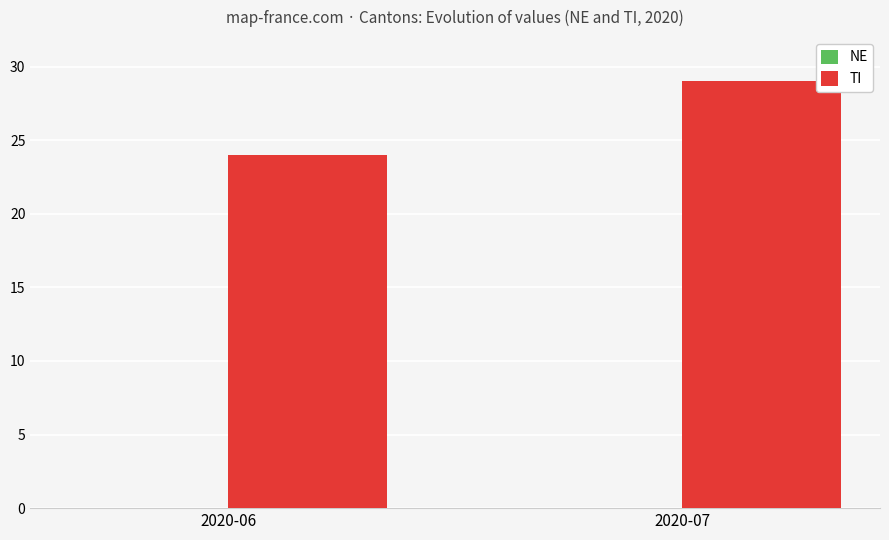

Rank the categories by value from highest to lowest.

2020-07, 2020-06